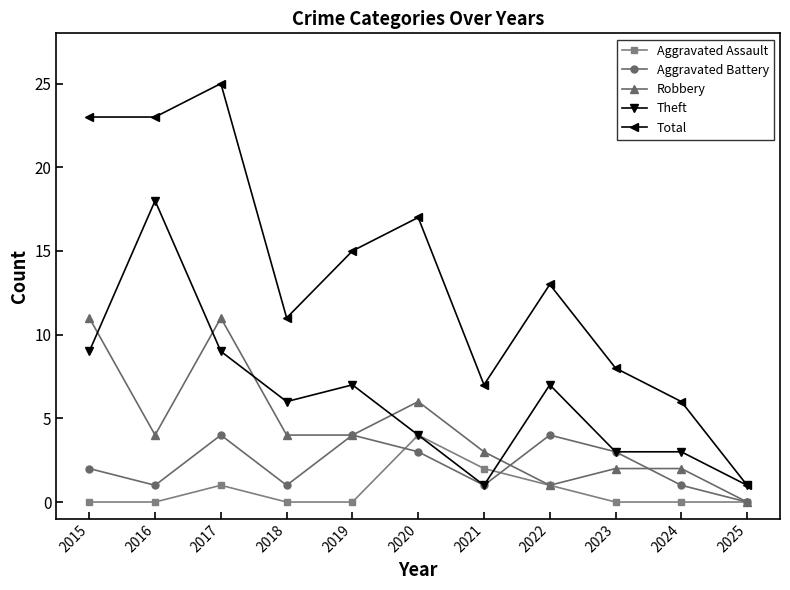

What is the difference between the highest and lowest values at 2017?

24